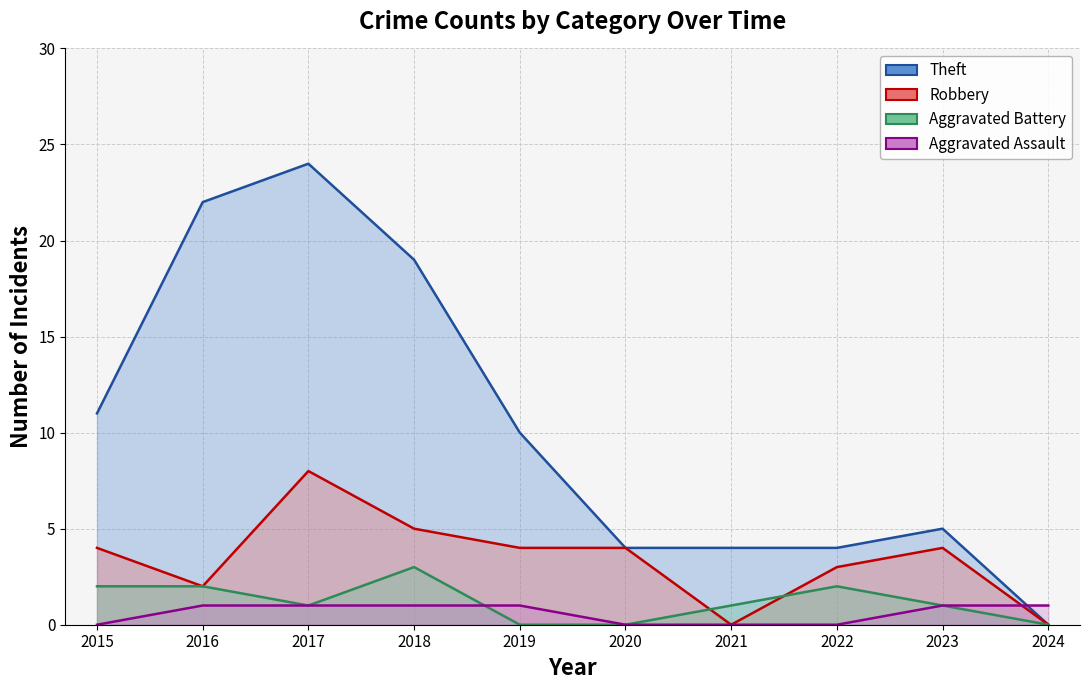

Between 2018 and 2019, which series saw the biggest shift?

Theft